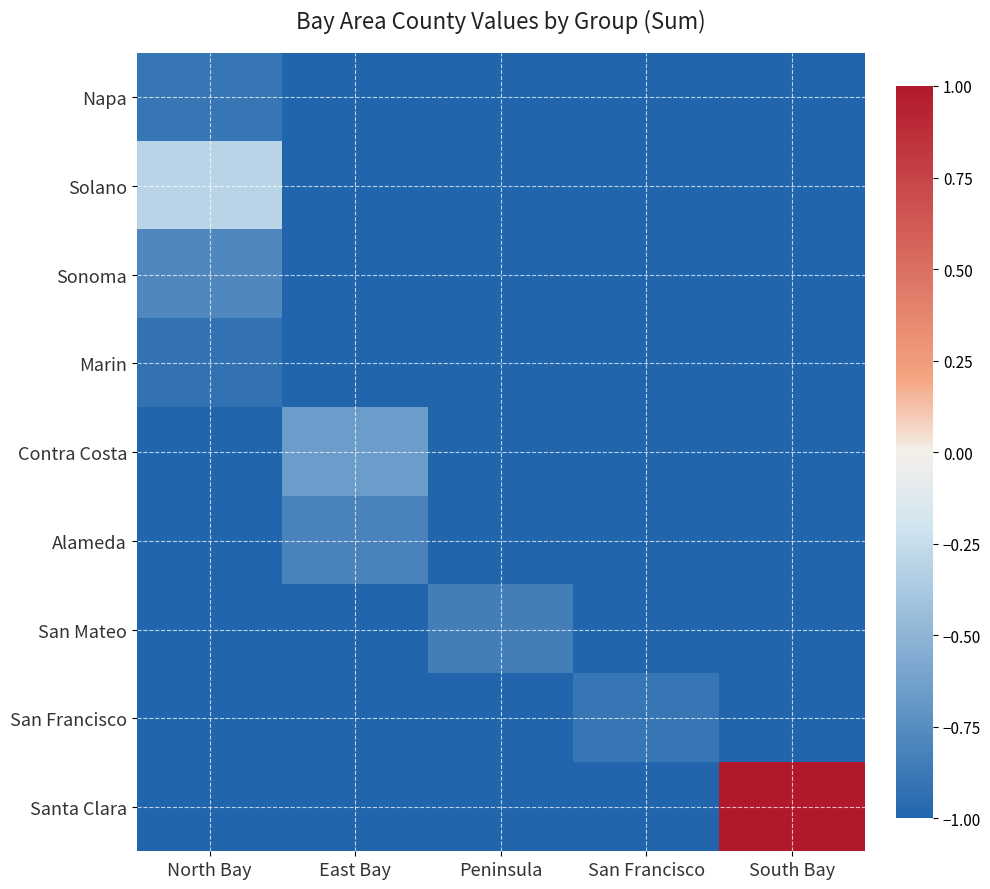

Which series has the largest range (max minus min)?

Santa Clara